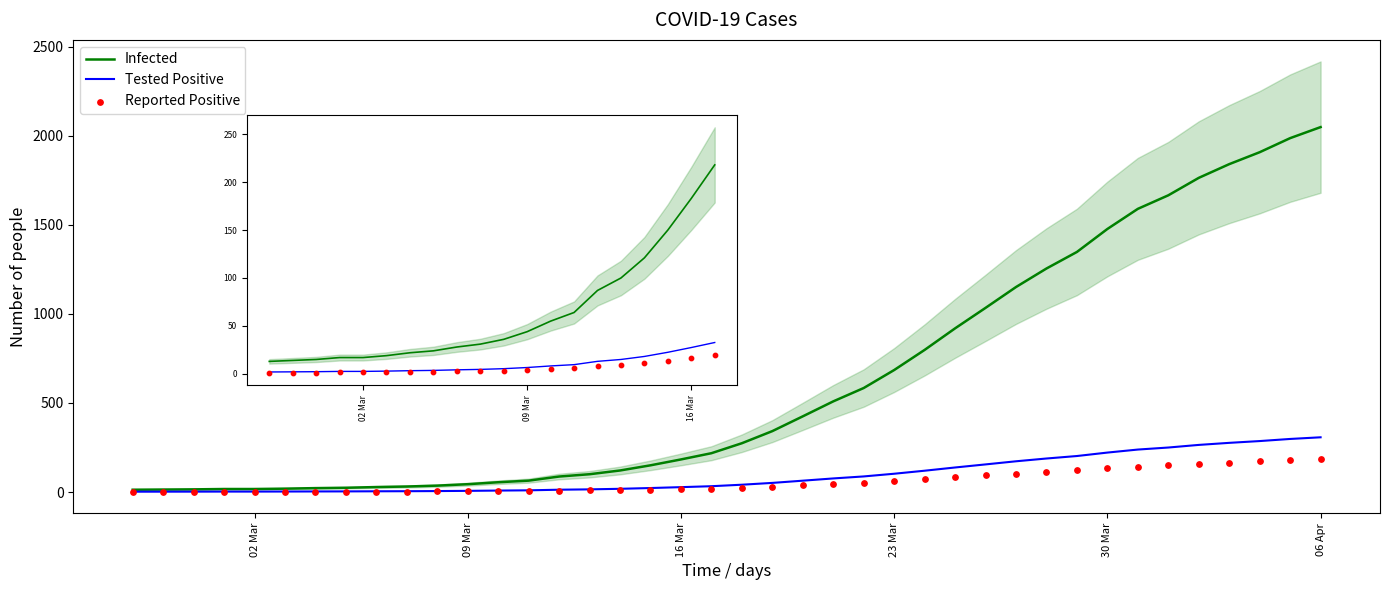

Which series contains the lowest Y value?

Reported Positive